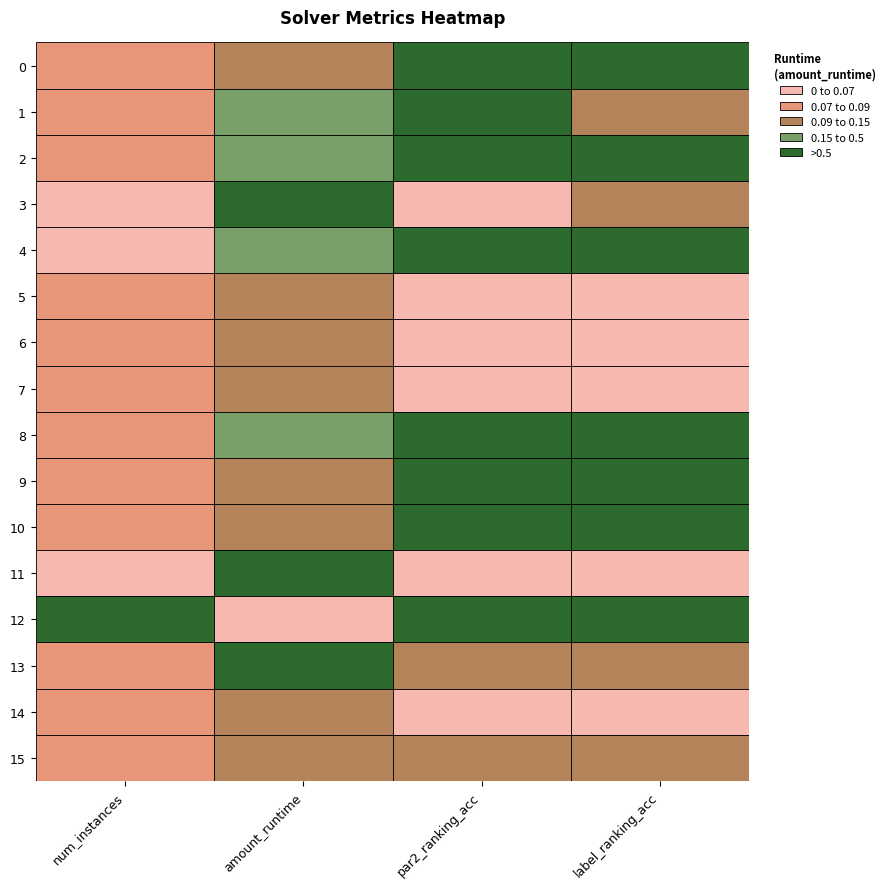

Where does the 10 series first go above 1?

num_instances